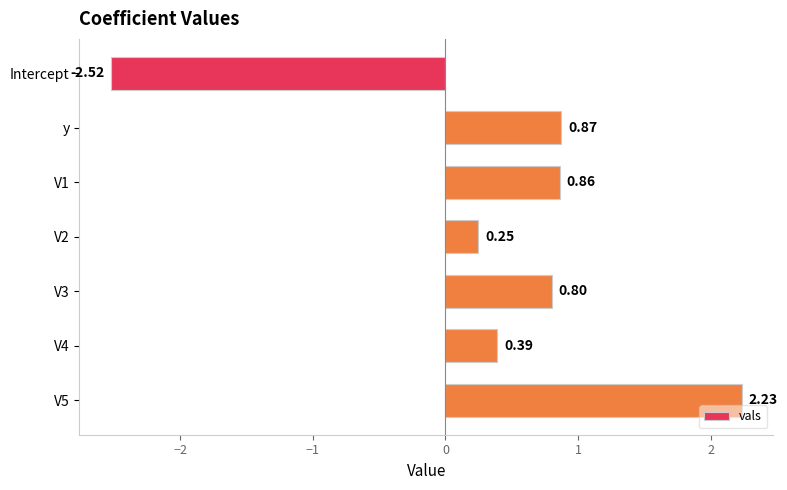

What is the label of the 1st bar from the top?

Intercept